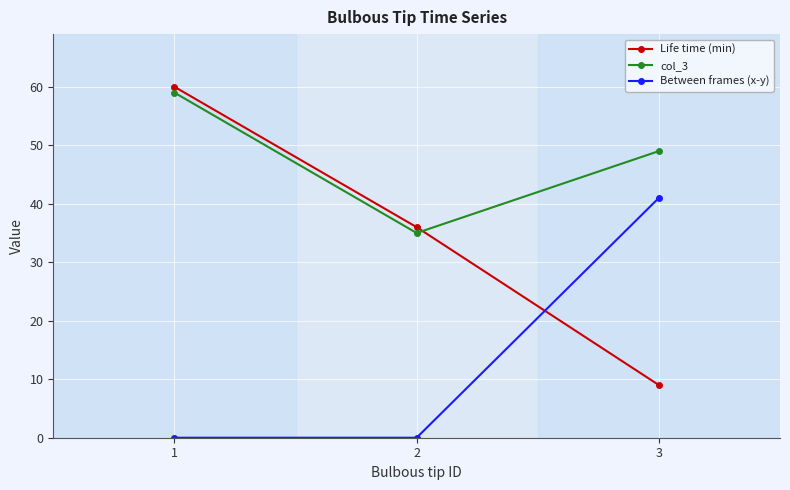

How many col_3 values are between 35 and 59?

3